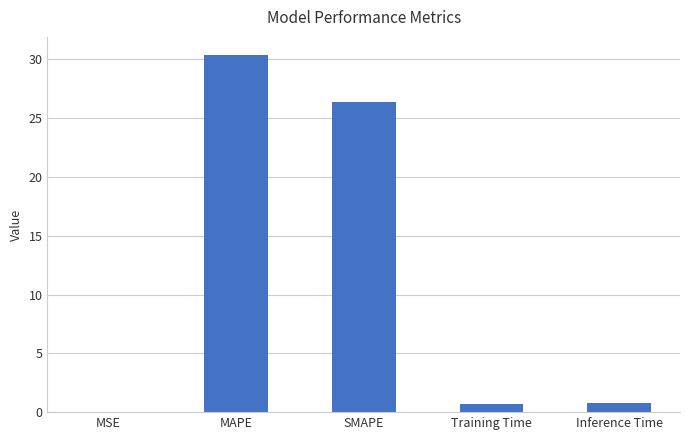

What is the change in value from MSE to Inference Time?

+0.8